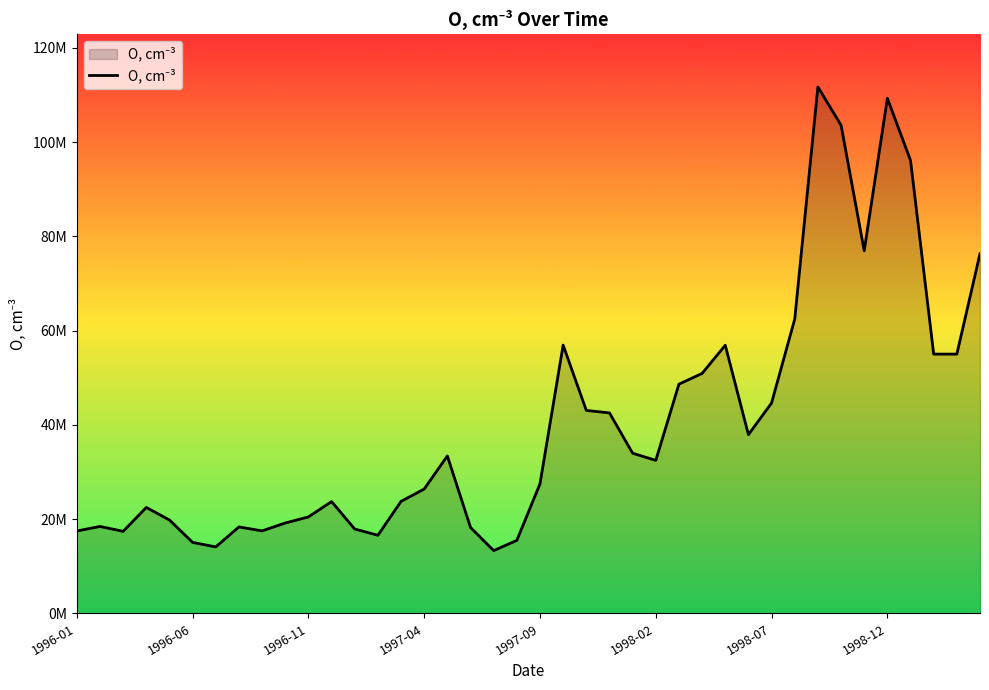

Does the chart display data point markers on the line(s)?

No